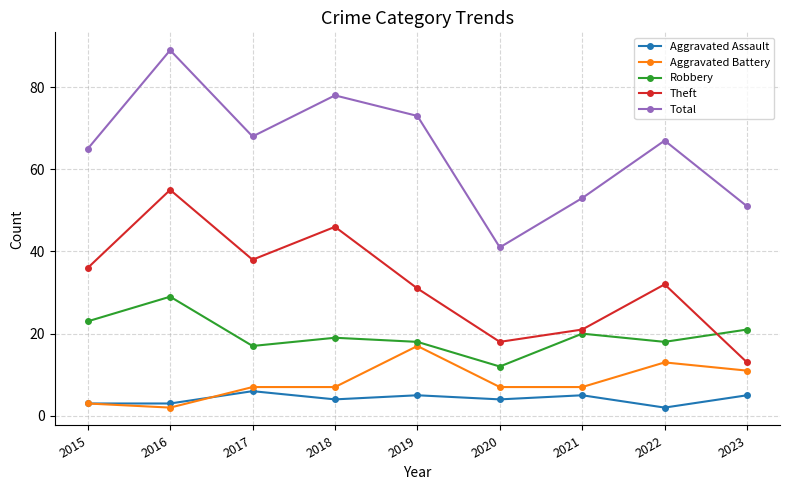

Where does the Robbery series first go above 19?

2015